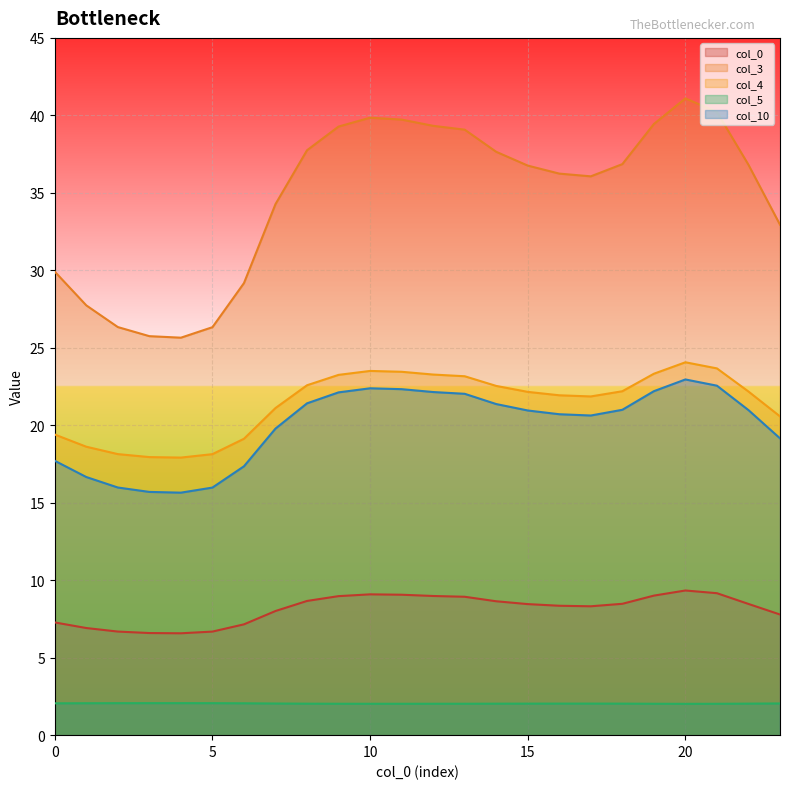

What is the sum of all col_5 values?

49.0